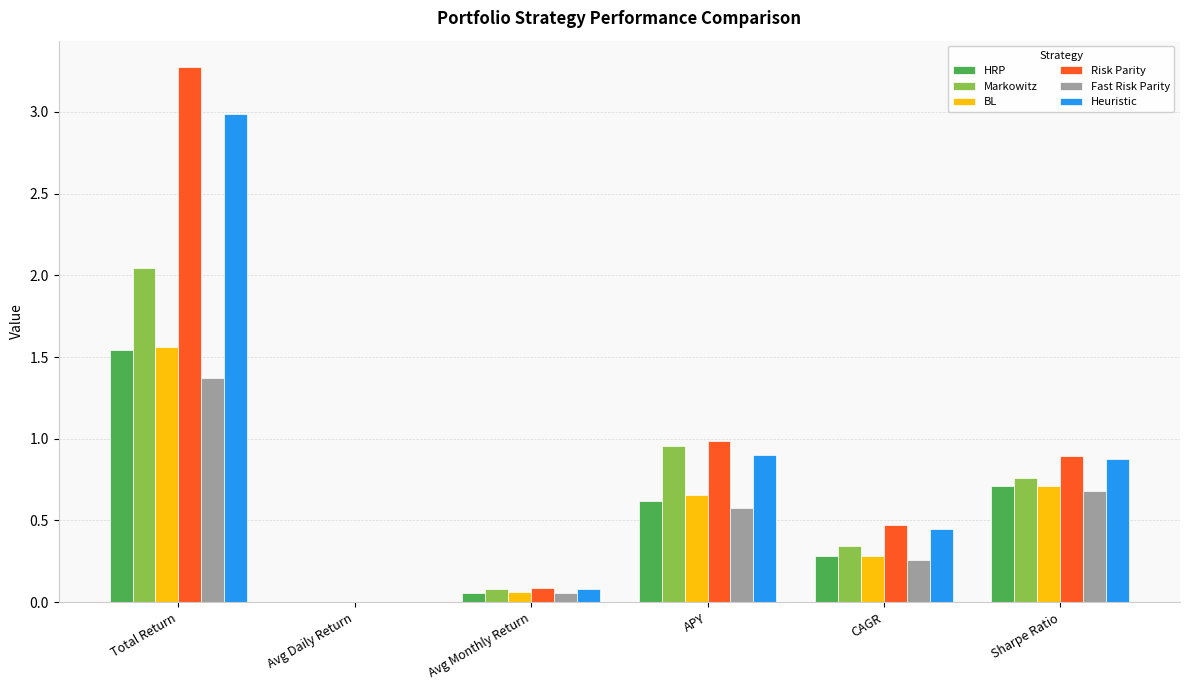

Is the value of HRP at Avg Monthly Return greater than the value of Markowitz at APY?

No